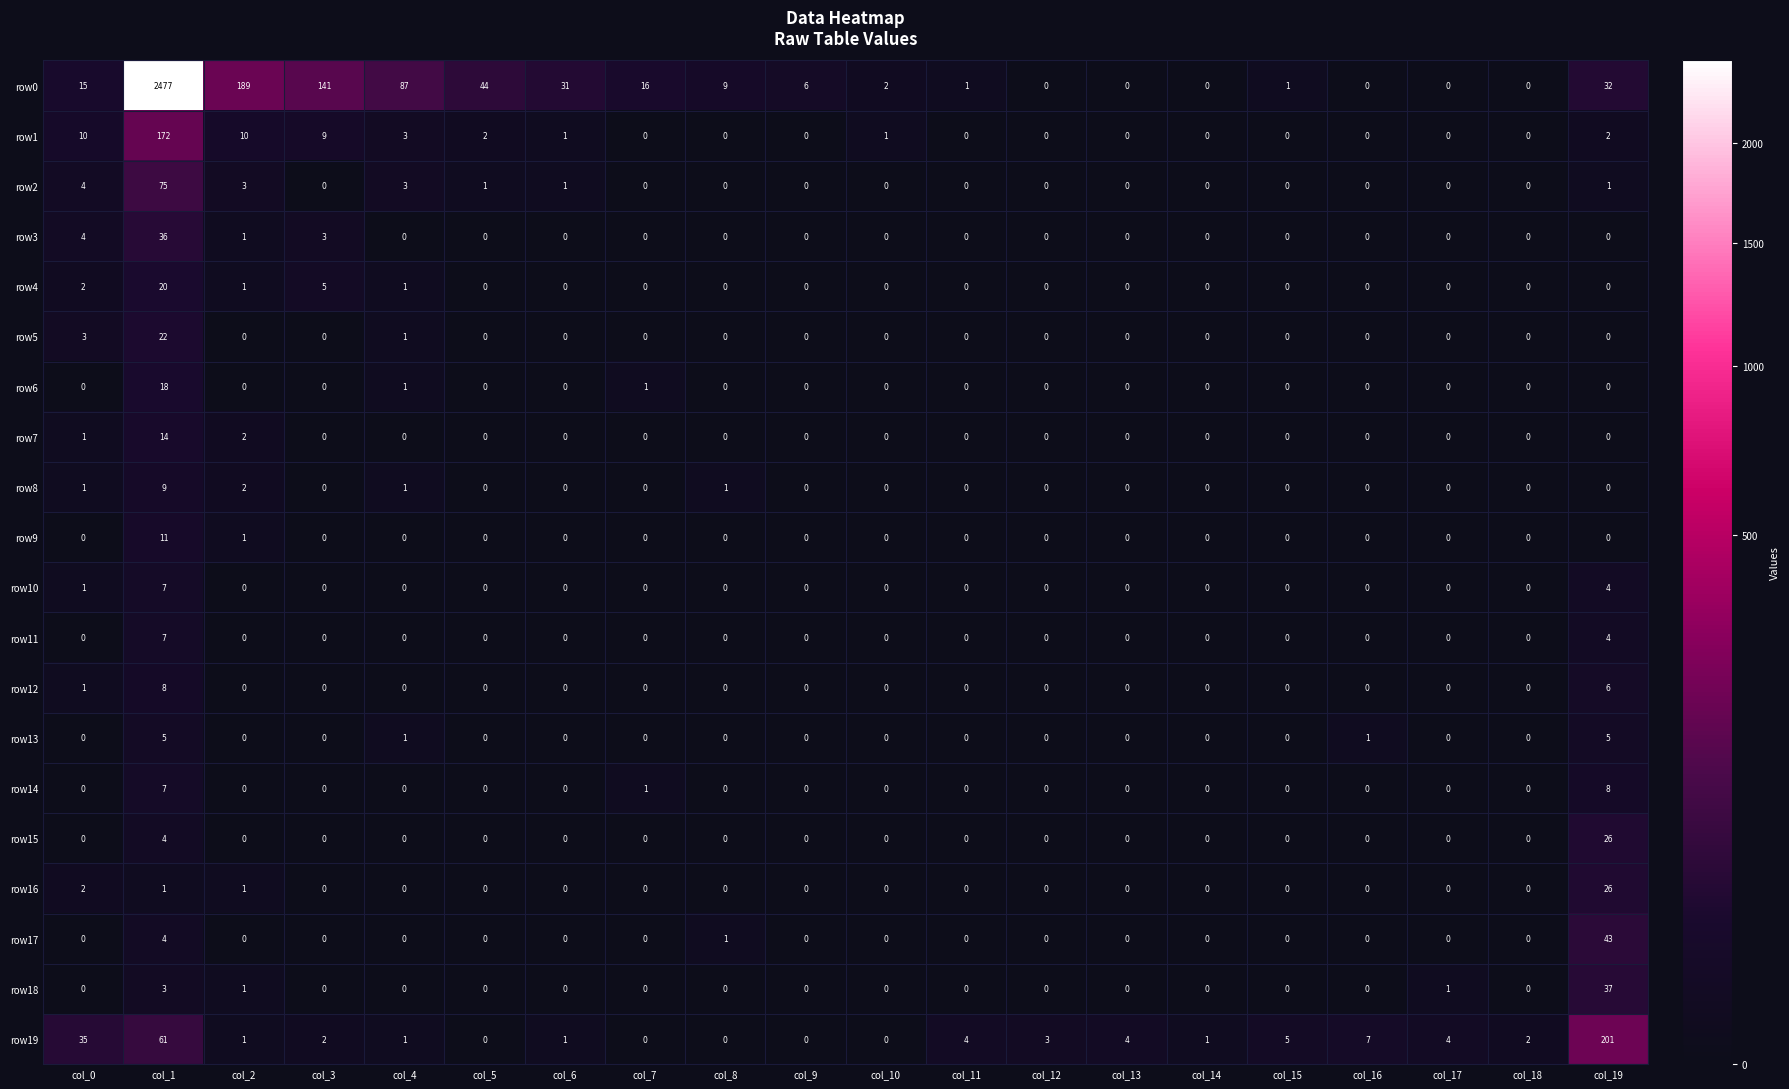

Where is row19 nearest to the value 100?

col_1